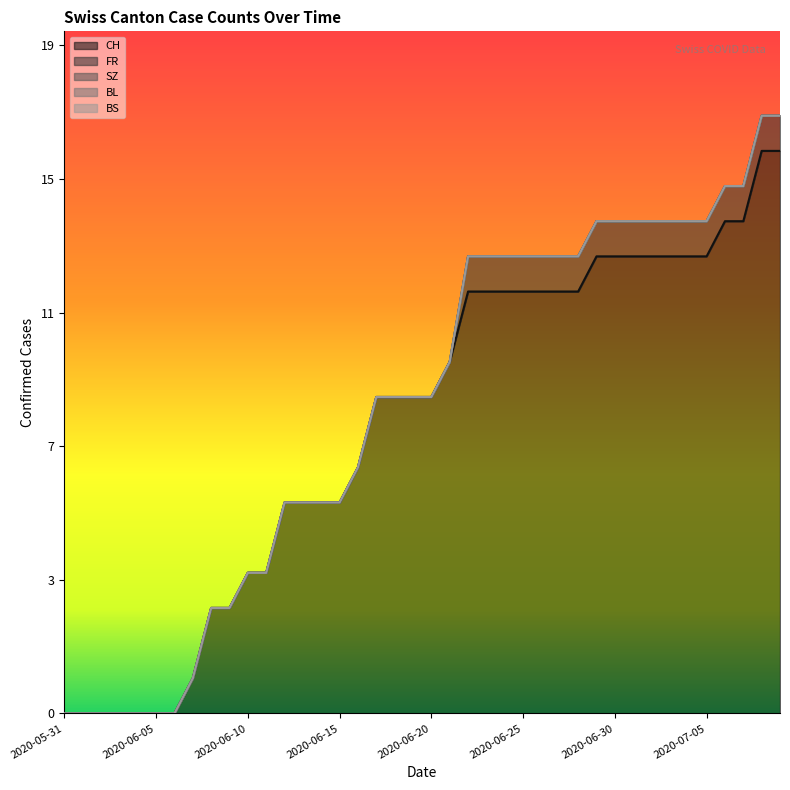

Reading right to left, what are all the values shown in this chart?

CH: 16	16	14	14	13	13	13	13	13	13	13	12	12	12	12	12	12	12	10	9	9	9	9	7	6	6	6	6	4	4	3	3	1	0	0	0	0	0	0	0
FR: 1	1	1	1	1	1	1	1	1	1	1	1	1	1	1	1	1	1	0	0	0	0	0	0	0	0	0	0	0	0	0	0	0	0	0	0	0	0	0	0
SZ: 0	0	0	0	0	0	0	0	0	0	0	0	0	0	0	0	0	0	0	0	0	0	0	0	0	0	0	0	0	0	0	0	0	0	0	0	0	0	0	0
BL: 0	0	0	0	0	0	0	0	0	0	0	0	0	0	0	0	0	0	0	0	0	0	0	0	0	0	0	0	0	0	0	0	0	0	0	0	0	0	0	0
BS: 0	0	0	0	0	0	0	0	0	0	0	0	0	0	0	0	0	0	0	0	0	0	0	0	0	0	0	0	0	0	0	0	0	0	0	0	0	0	0	0